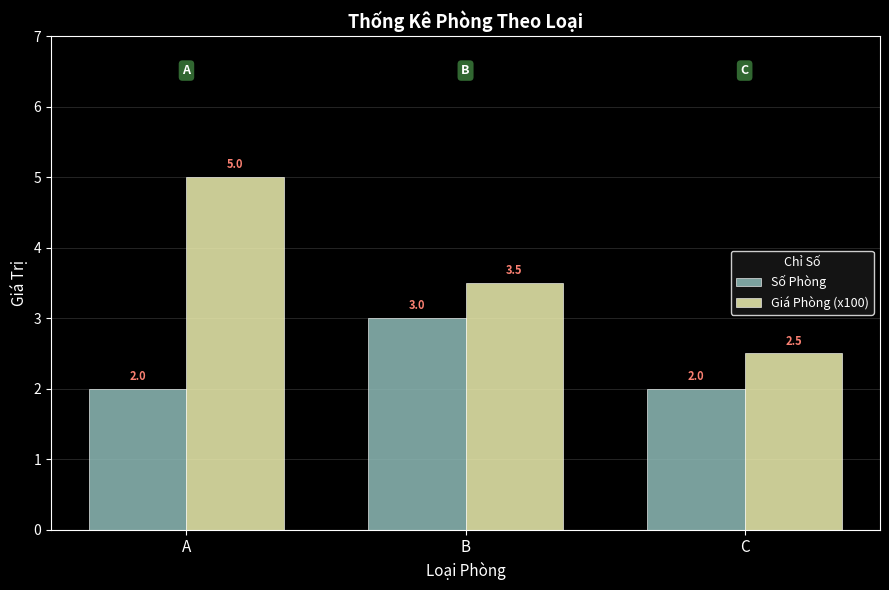

What is the value of the Số Phòng bar at the 2nd from the left?

3.0